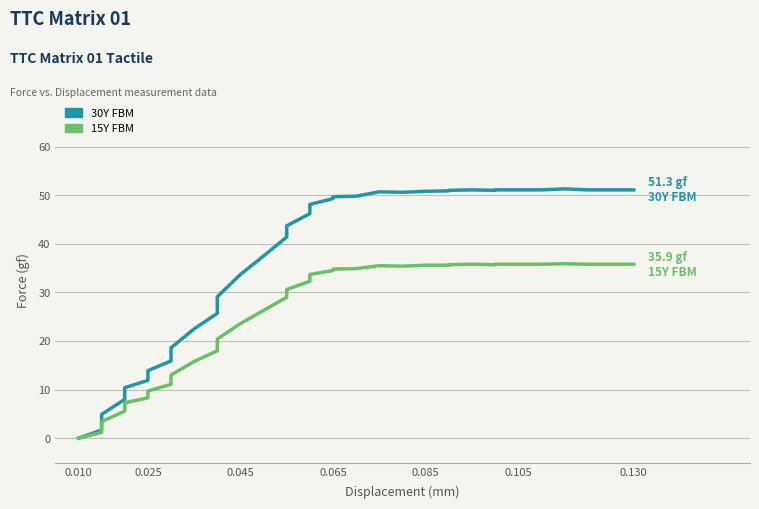

How many interior local valleys does the 30Y FBM series have?

2